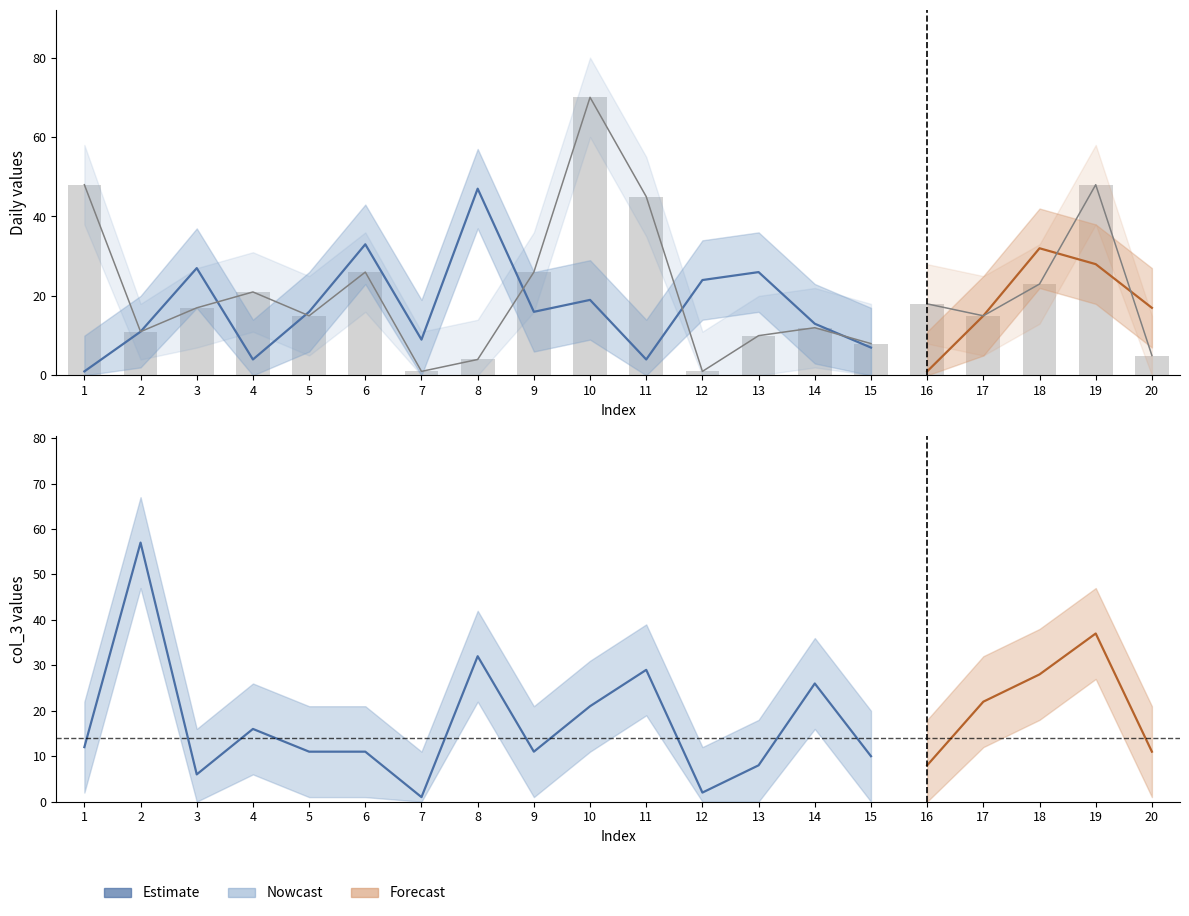

What is the value of the col_2 bar at the 12th from the left?

1